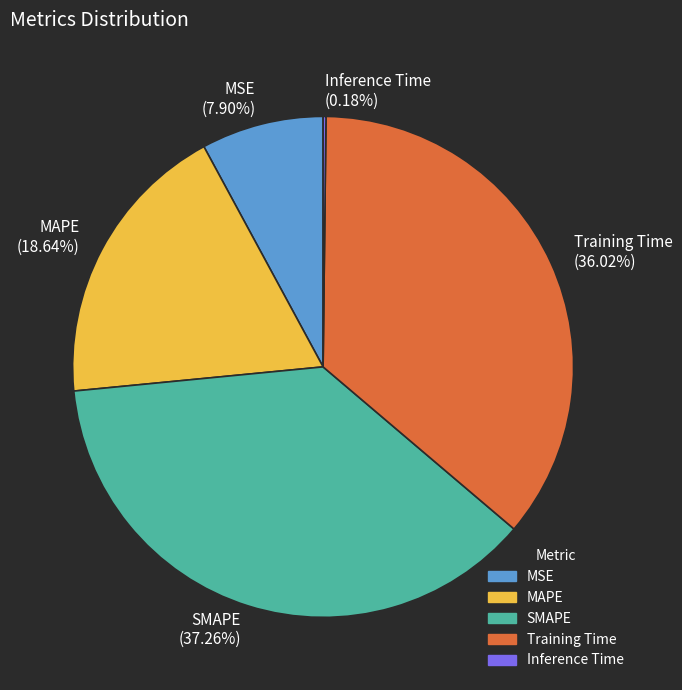

Does any single category account for the majority?

No